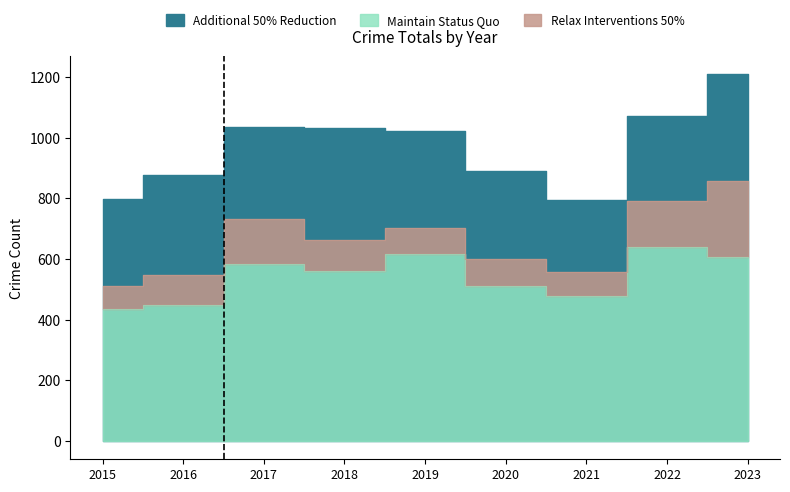

What is the value of the Maintain Status Quo point at the 2nd from the left?

449